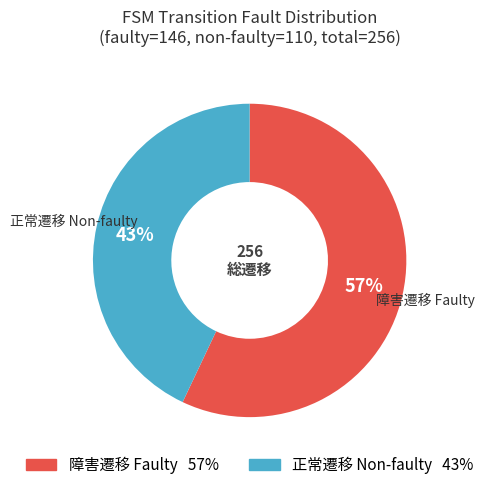

To the nearest percent, what is the difference between the largest and smallest slice percentages?

14%